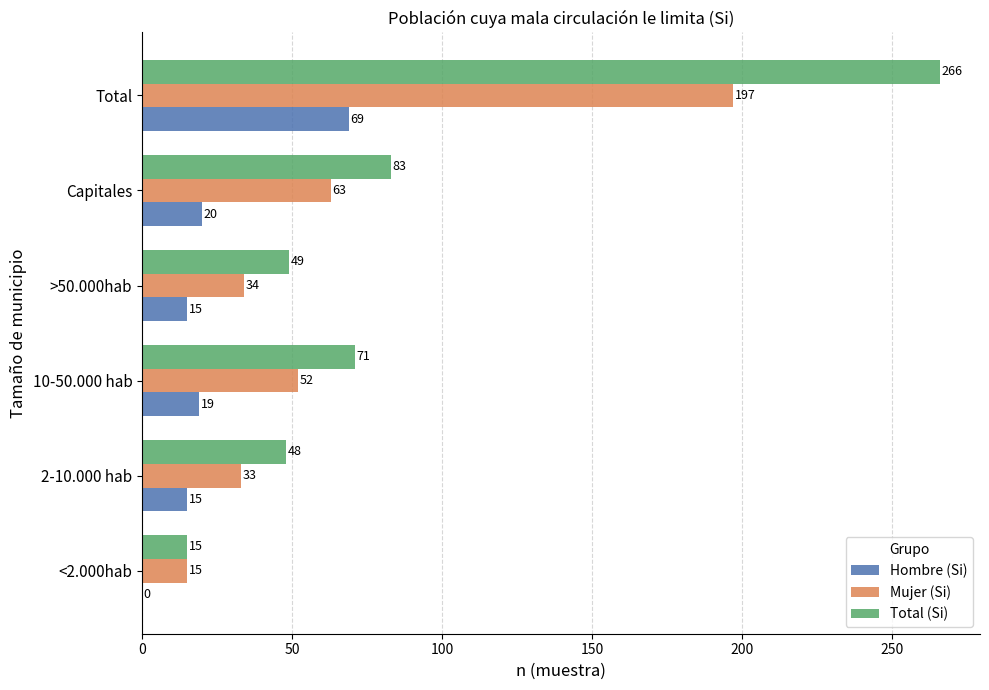

What is the total value across all series at >50.000hab?

98